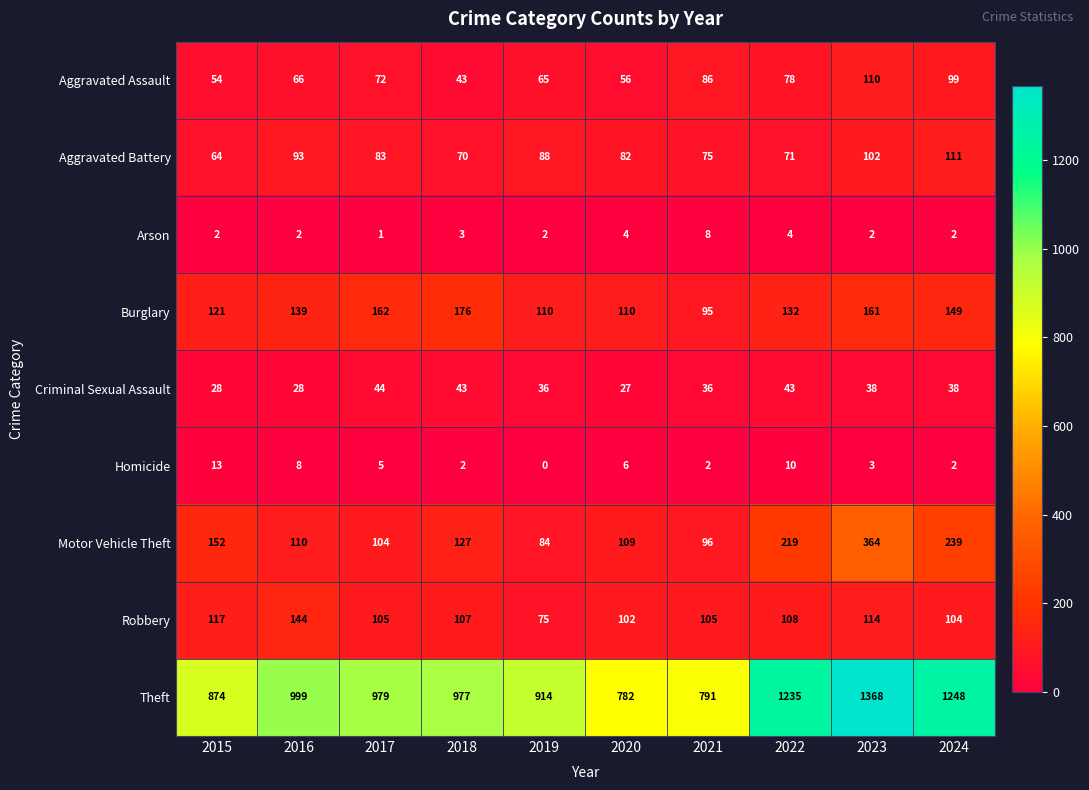

The Theft series shows 1698 at 2022. True or false?

False